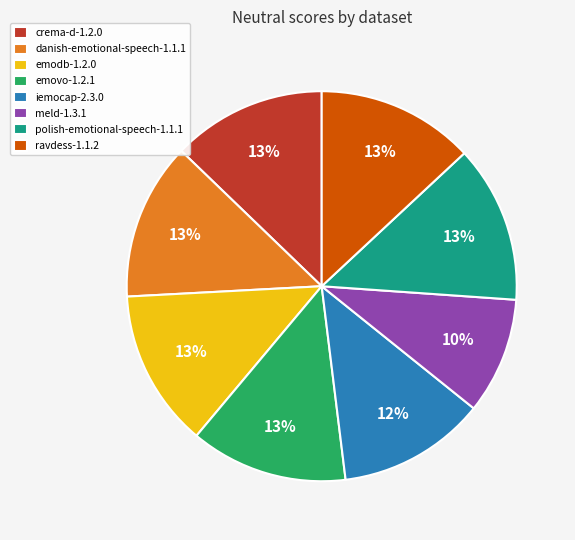

Is emodb-1.2.0 the majority of the pie?

No